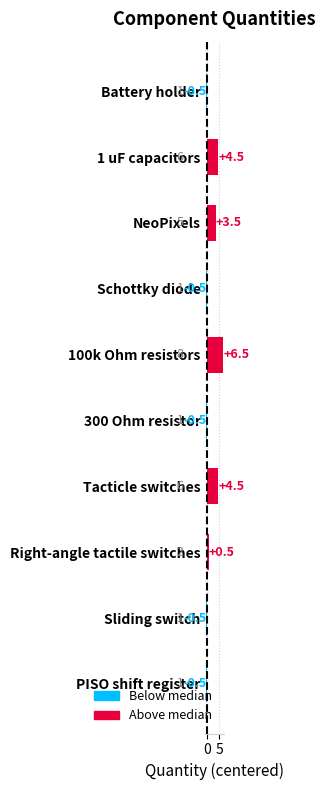

Reading top to bottom, list all the values displayed in this chart.

Battery holder=-0.5	1 uF capacitors=4.5	NeoPixels=3.5	Schottky diode=-0.5	100k Ohm resistors=6.5	300 Ohm resistor=-0.5	Tacticle switches=4.5	Right-angle tactile switches=0.5	Sliding switch=-0.5	PISO shift register=-0.5